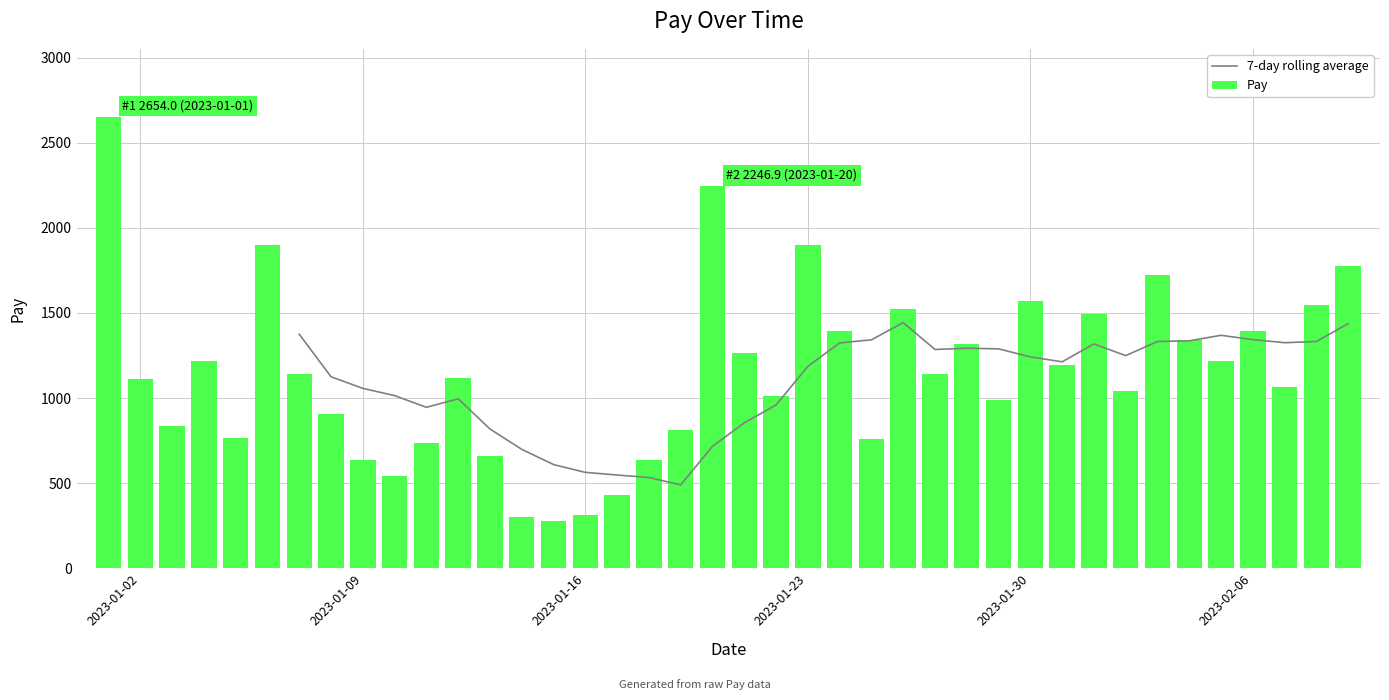

The value of Pay at 2023-01-16 is 311.8. True or false?

True